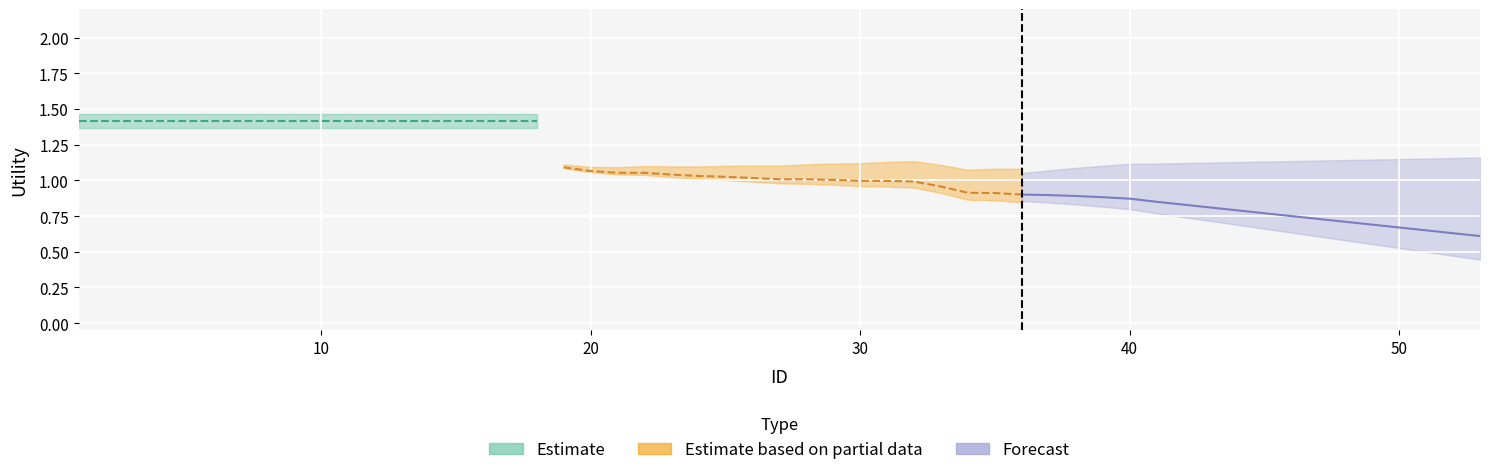

Between 50 and 10, which is larger?

10